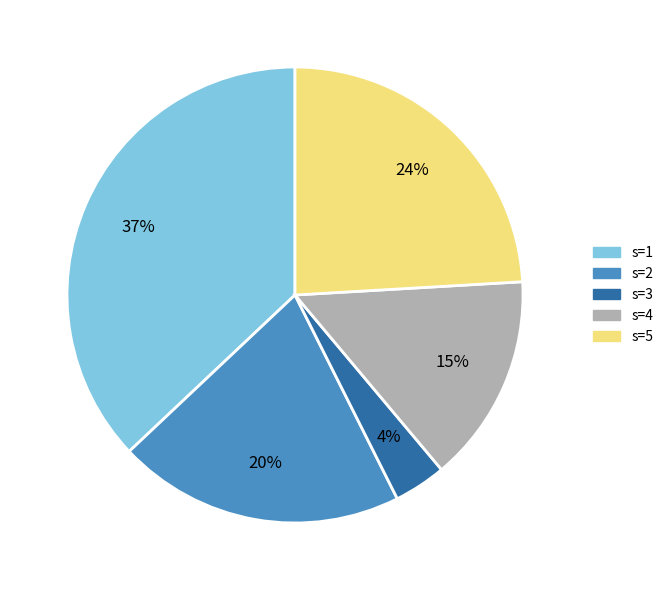

Does s=2 account for over 50% of the chart?

No